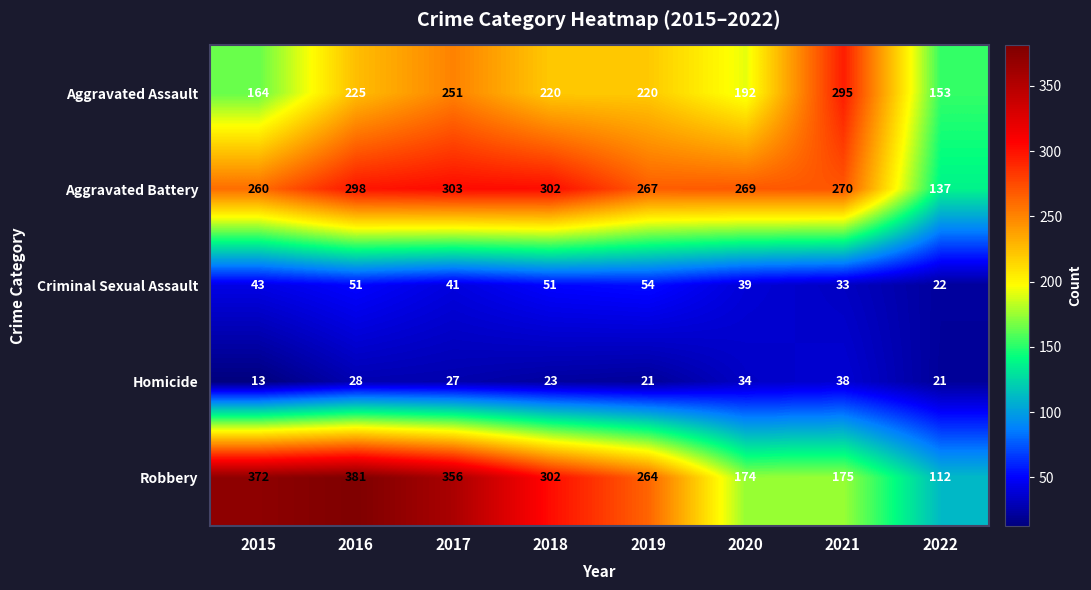

Count the number of data series in this chart.

5